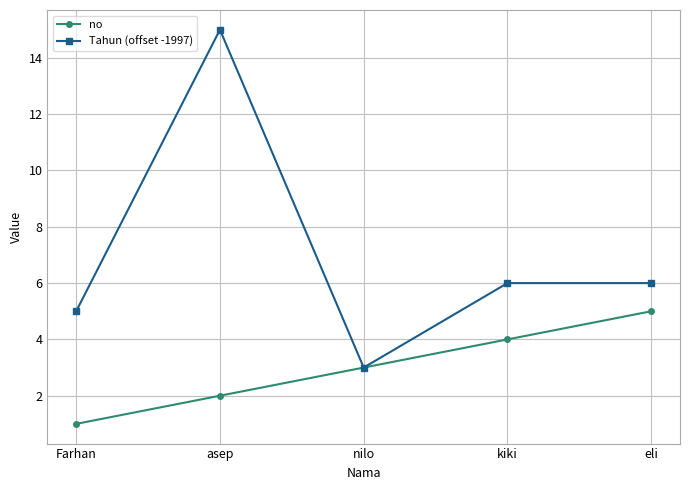

In Tahun (offset -1997), how many points are lower than both neighbors (excluding endpoints)?

1